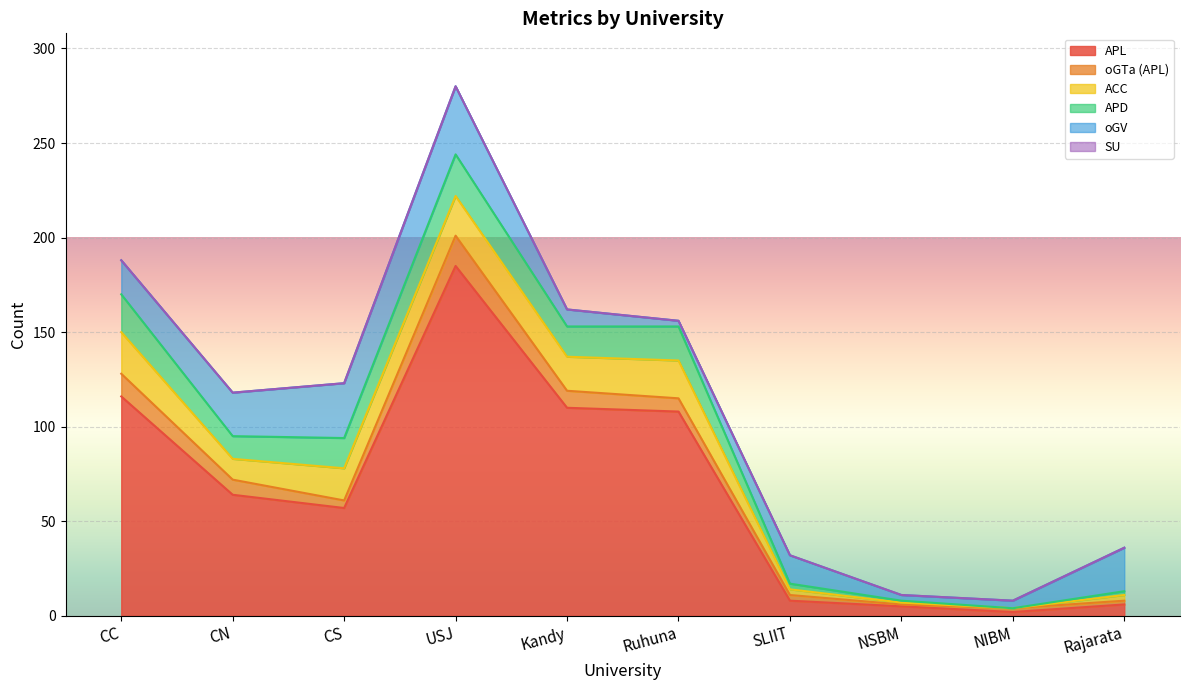

Reading left to right, what are all the values shown in this chart?

SU: 0	0	0	0	0	0	0	0	0	0
APL: 116	64	57	185	110	108	8	5	2	6
oGTa (APL): 12	8	4	16	9	7	3	1	2	2
ACC: 22	11	17	21	18	20	3	1	0	3
APD: 20	12	16	22	16	18	3	1	0	2
oGV: 18	23	29	36	9	3	15	3	4	23